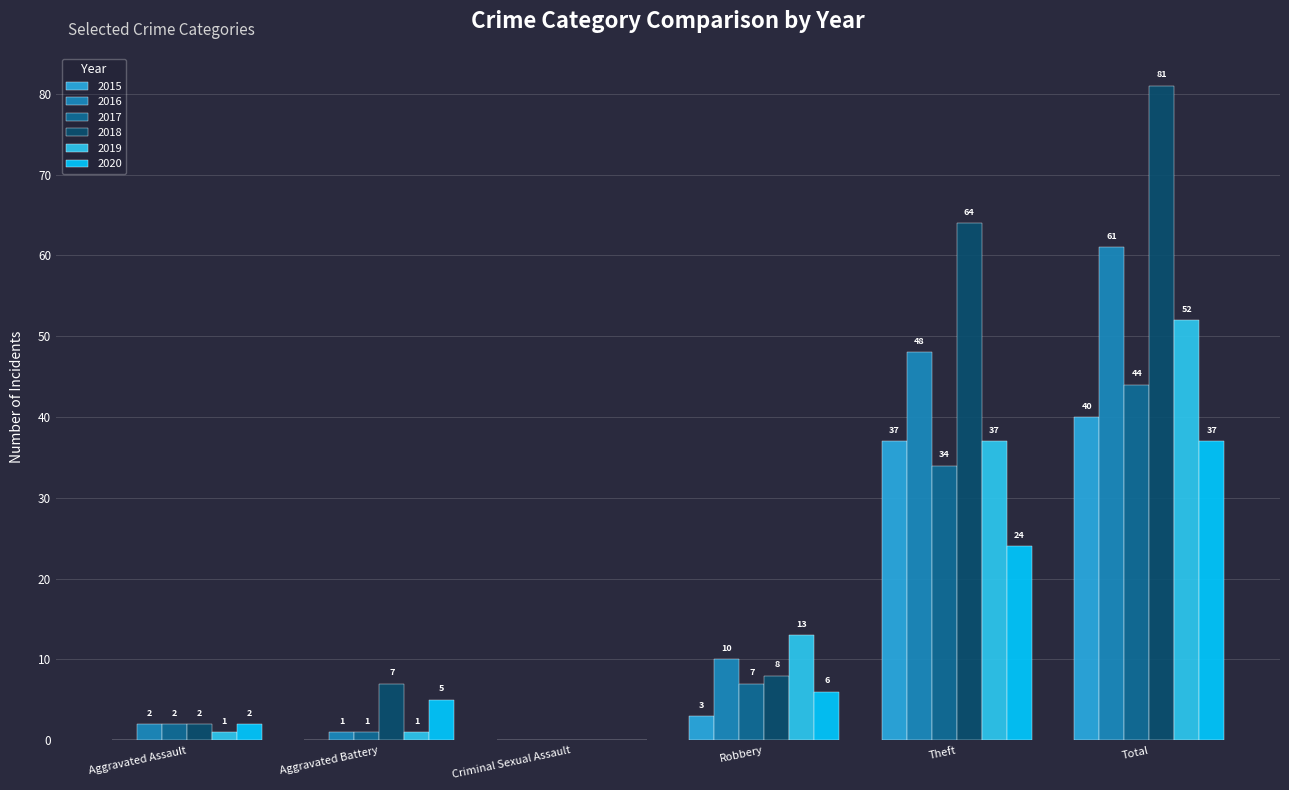

What is the average value of the 2018 series?

27